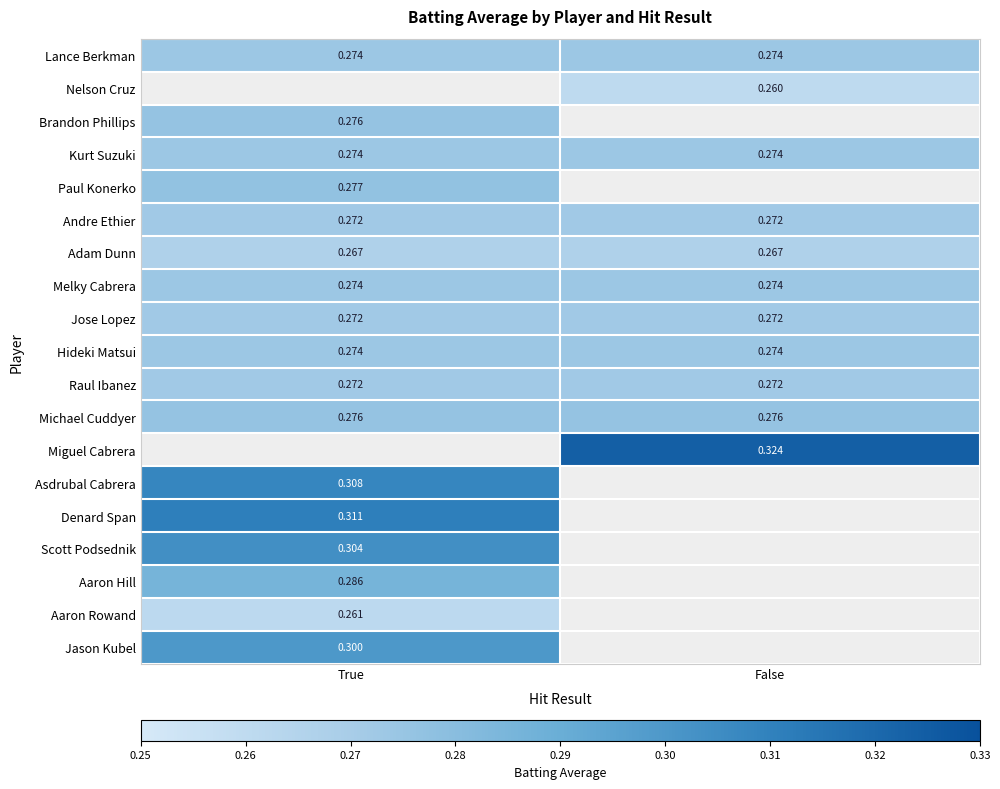

Is the value of Aaron Hill at True greater than the value of Scott Podsednik at True?

No